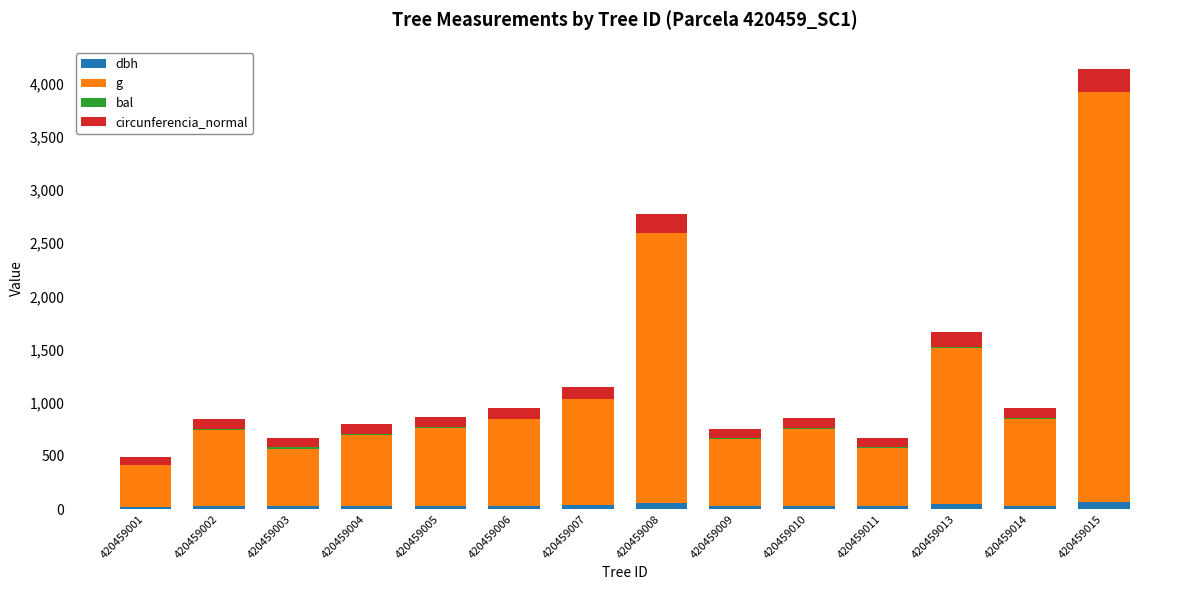

At which category is the sum across all series the highest?

420459015